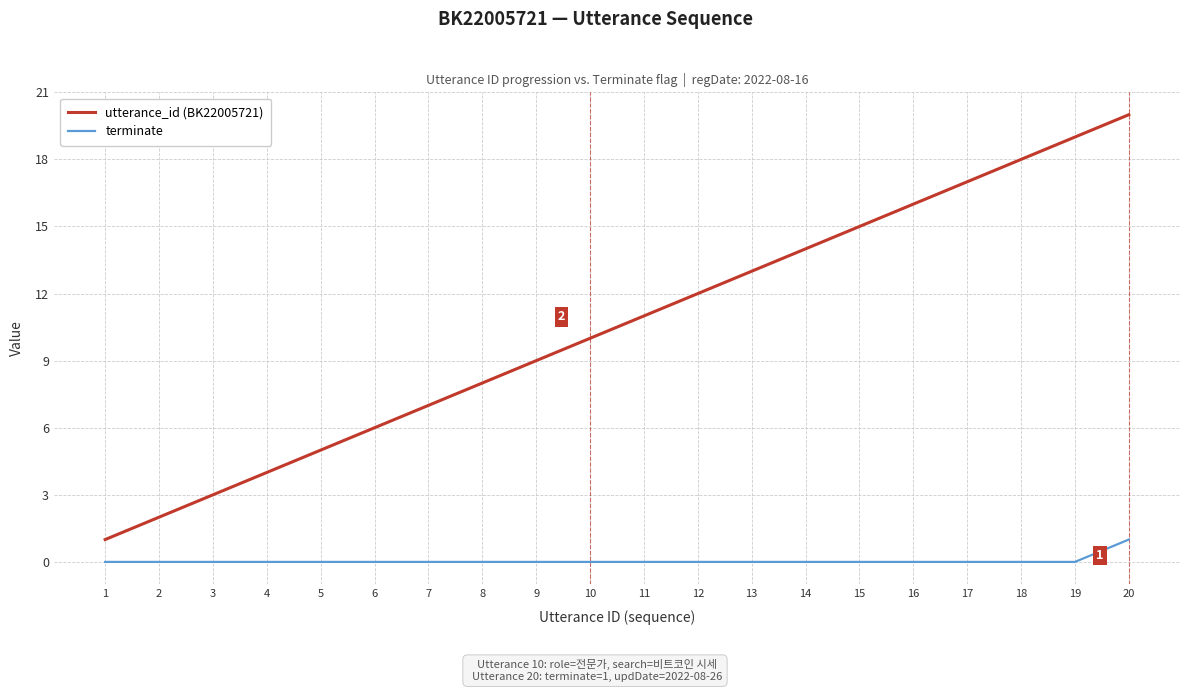

True or false: terminate and utterance_id (BK22005721) cross at least once.

False